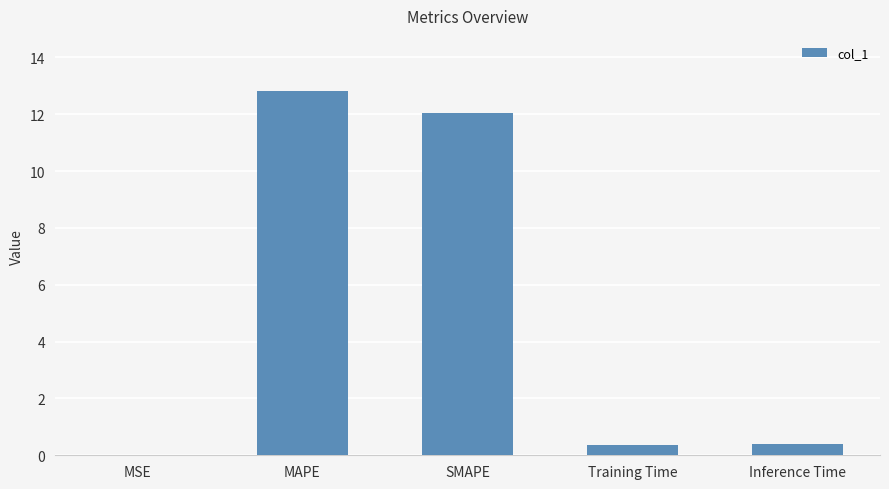

What is the change in value from MAPE to Inference Time?

-12.4